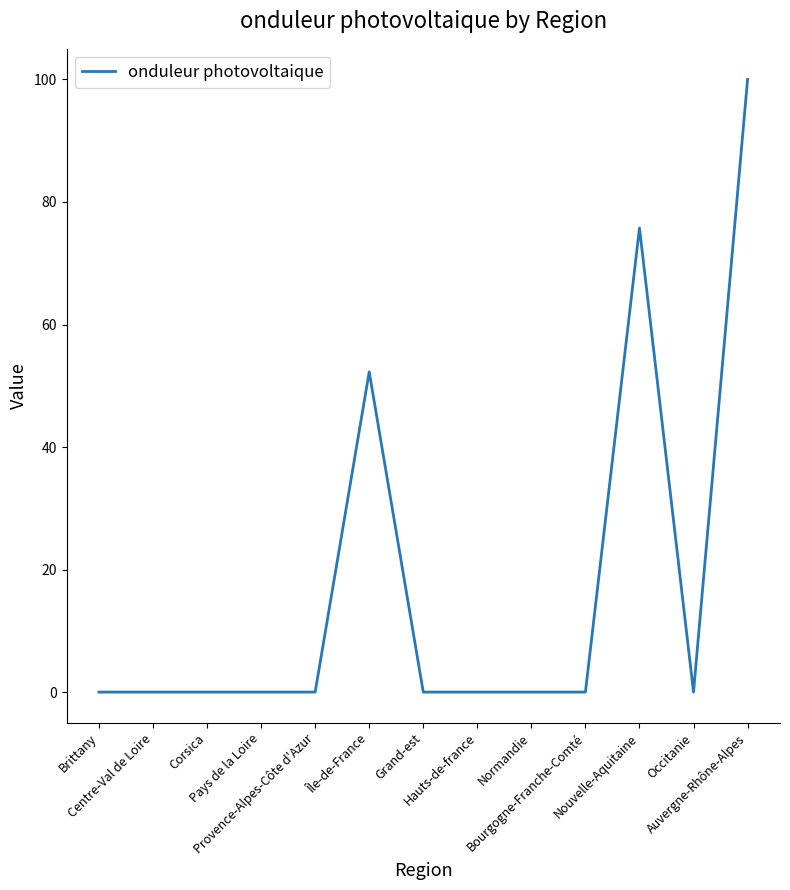

What is the maximum value shown in the chart?

100.0